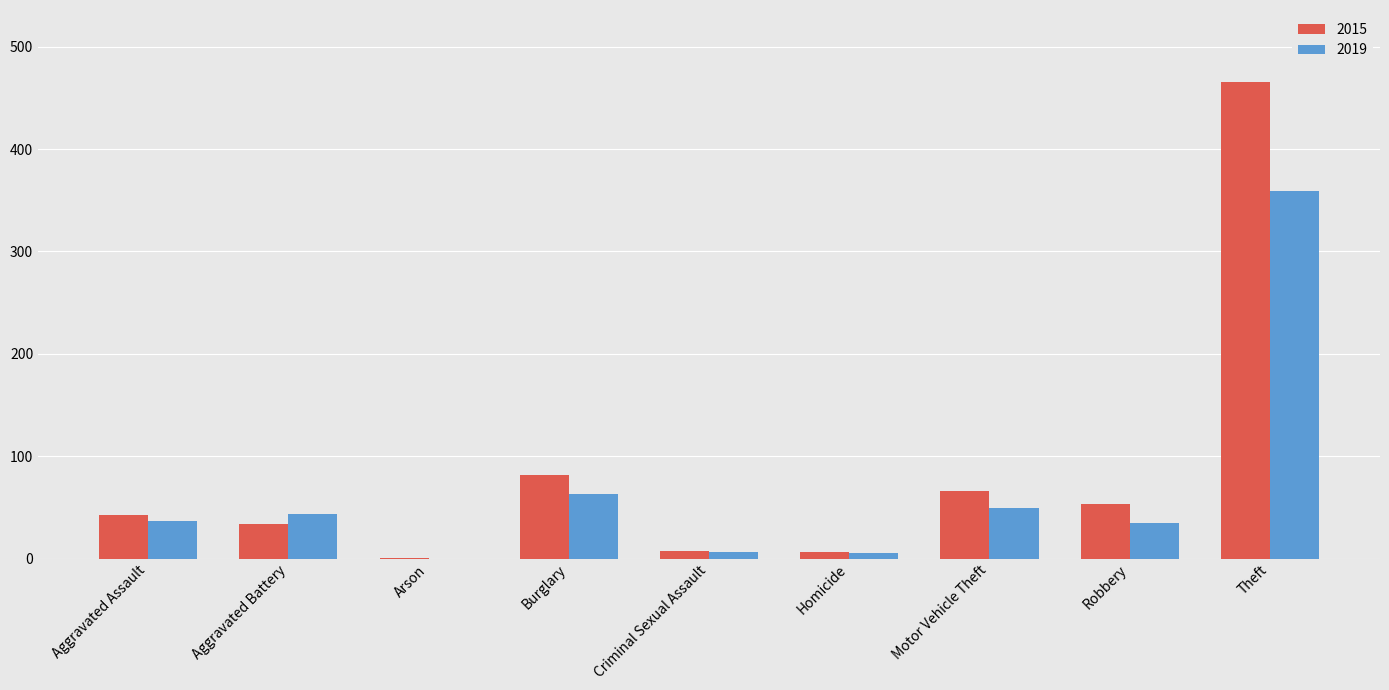

What is the average value of the 2019 series?

66